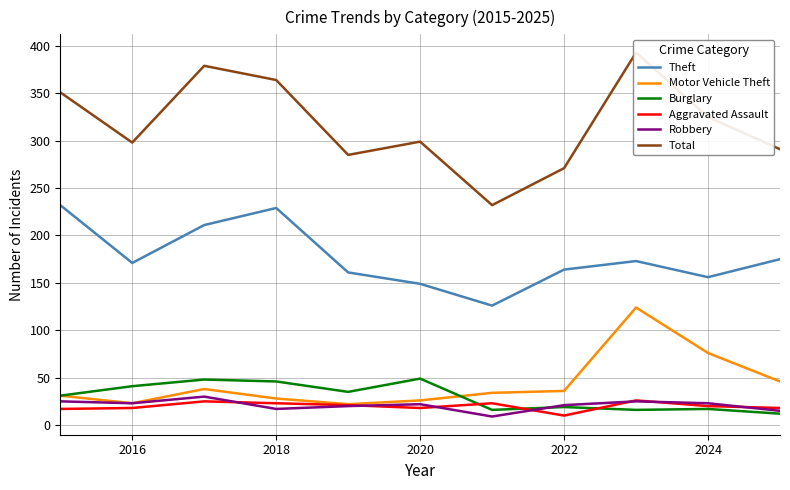

What is the minimum value for Motor Vehicle Theft?

22